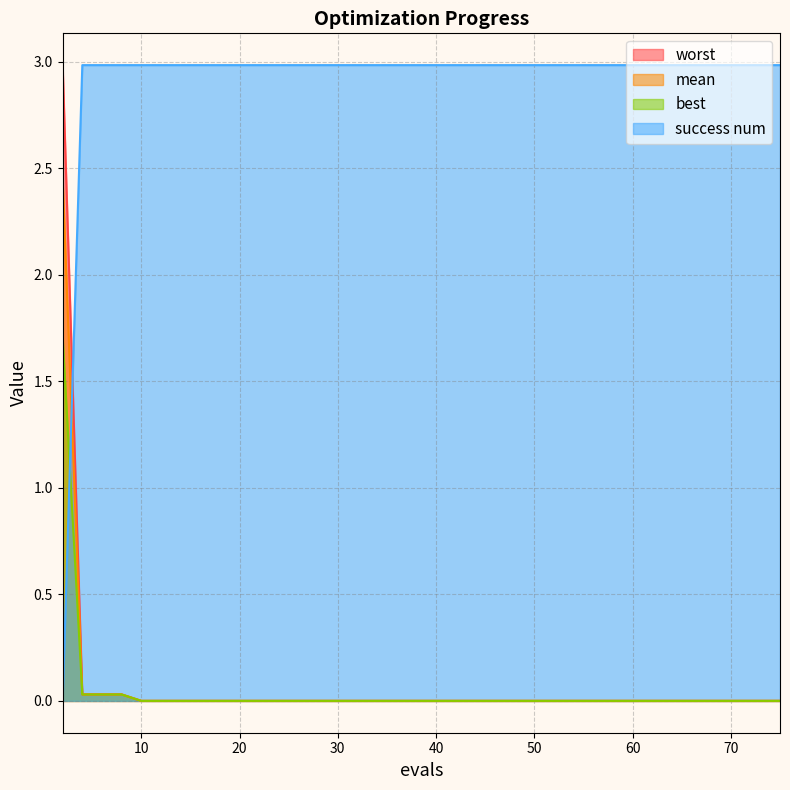

List the series in order of their peak value, lowest first.

best, mean, worst, success num